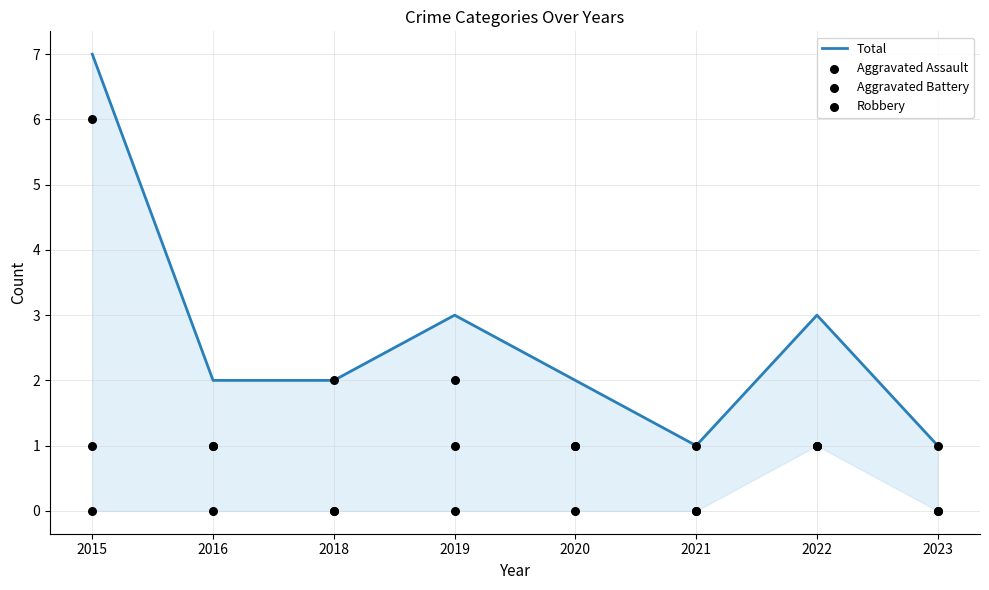

Which series contains the highest Y value?

Total